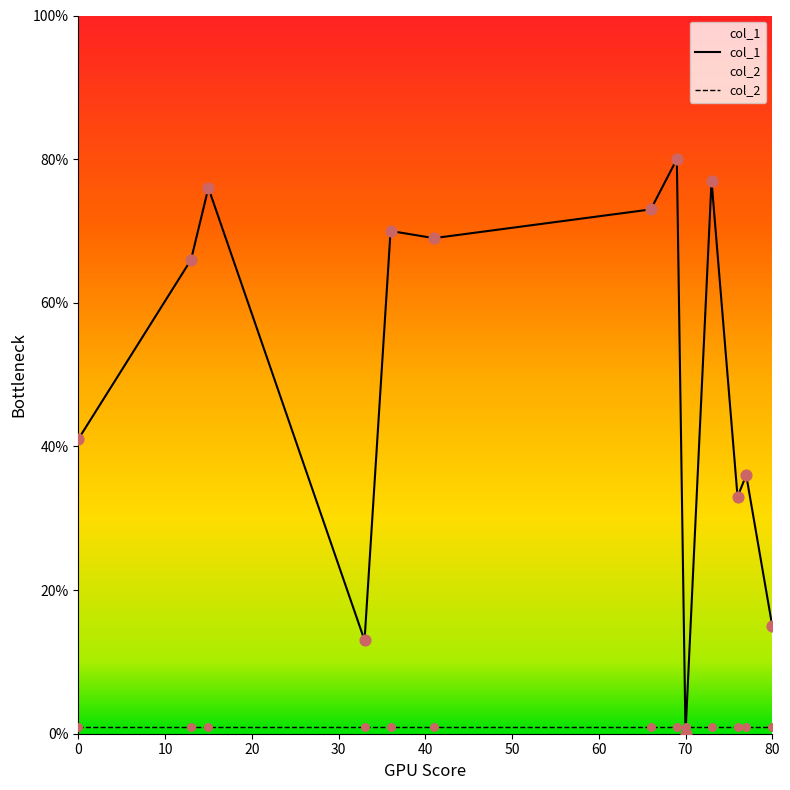

Which series reaches the maximum Y coordinate?

col_1